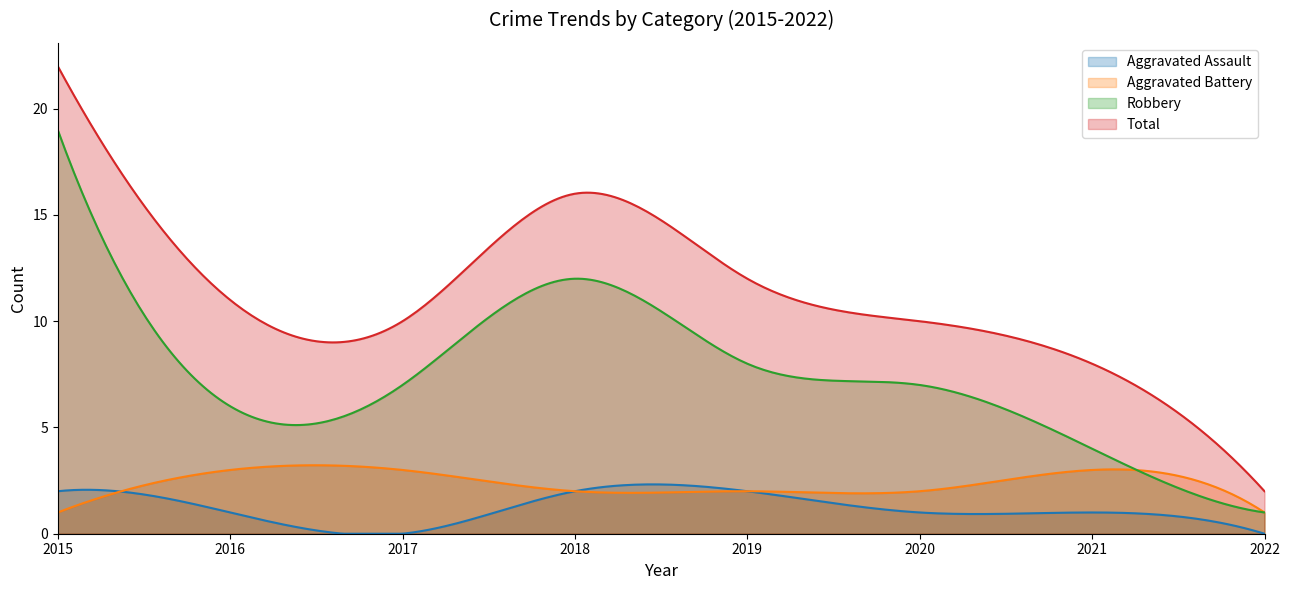

Where does the Aggravated Assault series first go above 1?

2015